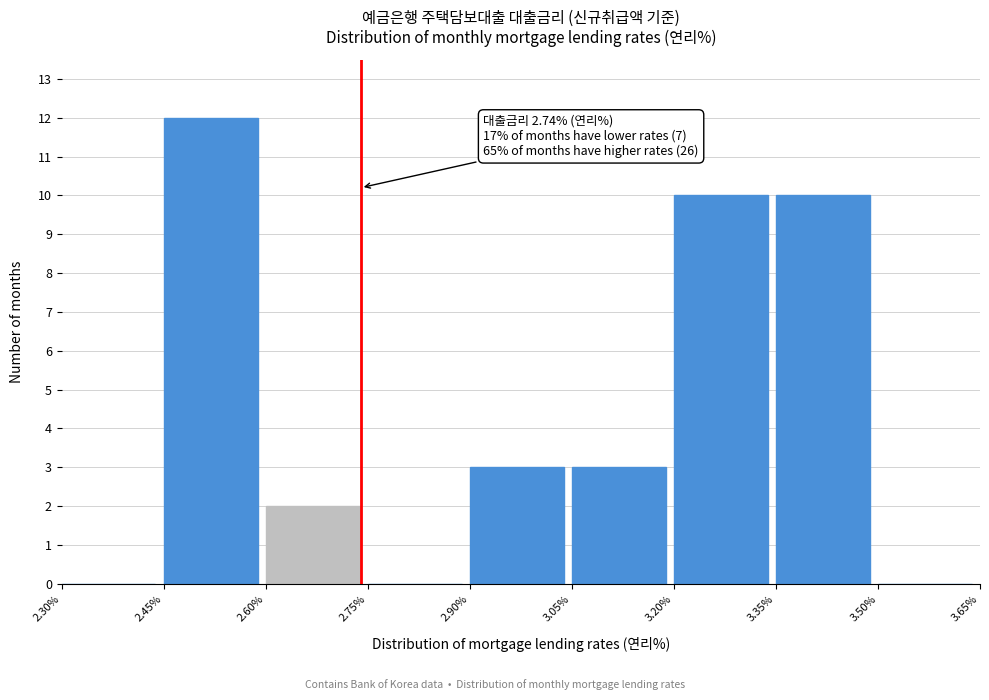

Which range on the x-axis has the tallest bar?

2.45% to 2.60%